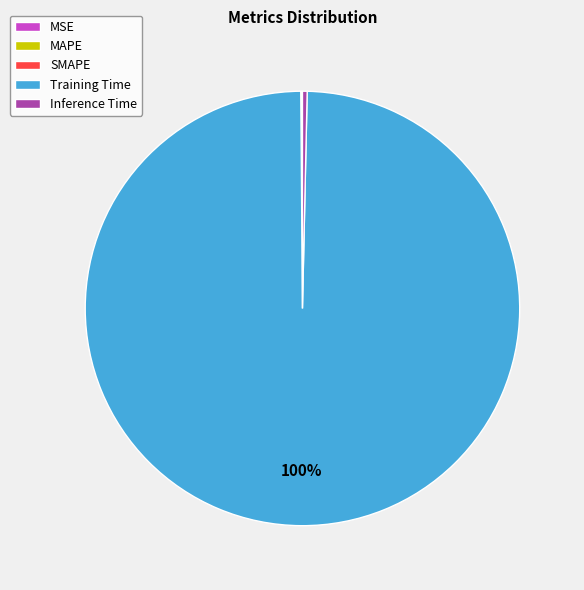

To the nearest percent, what is the average slice percentage?

20%